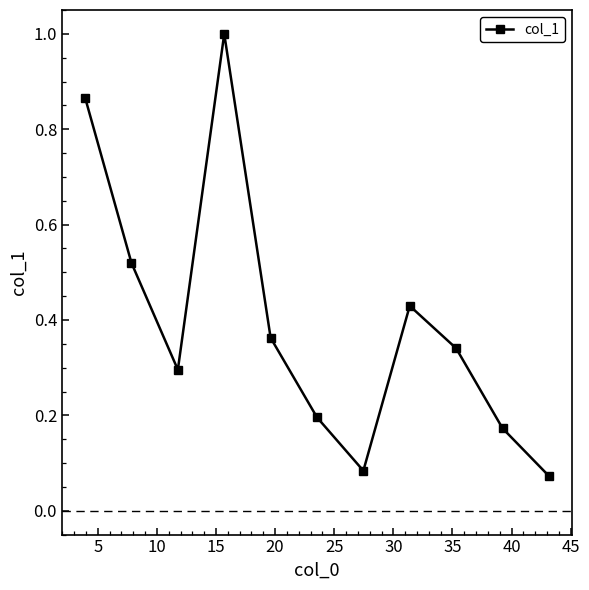

What is the maximum value shown in the chart?

1.0